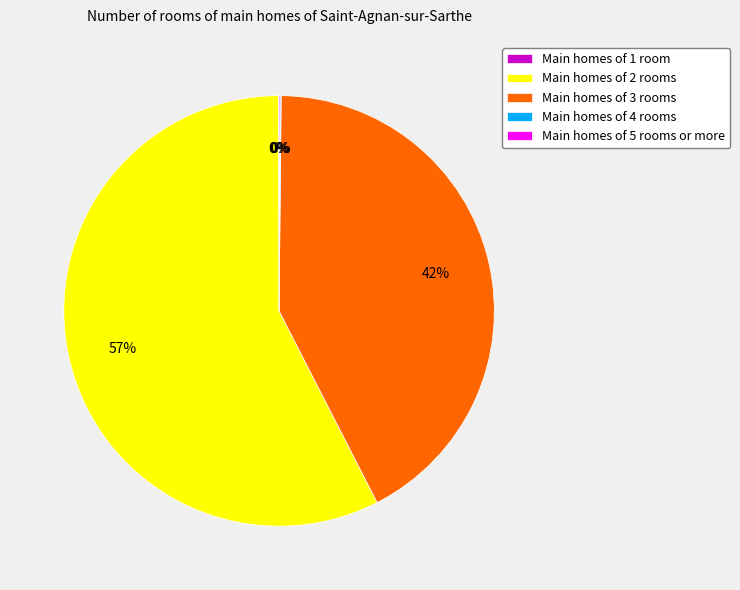

Which category accounts for the majority?

Main homes of 2 rooms